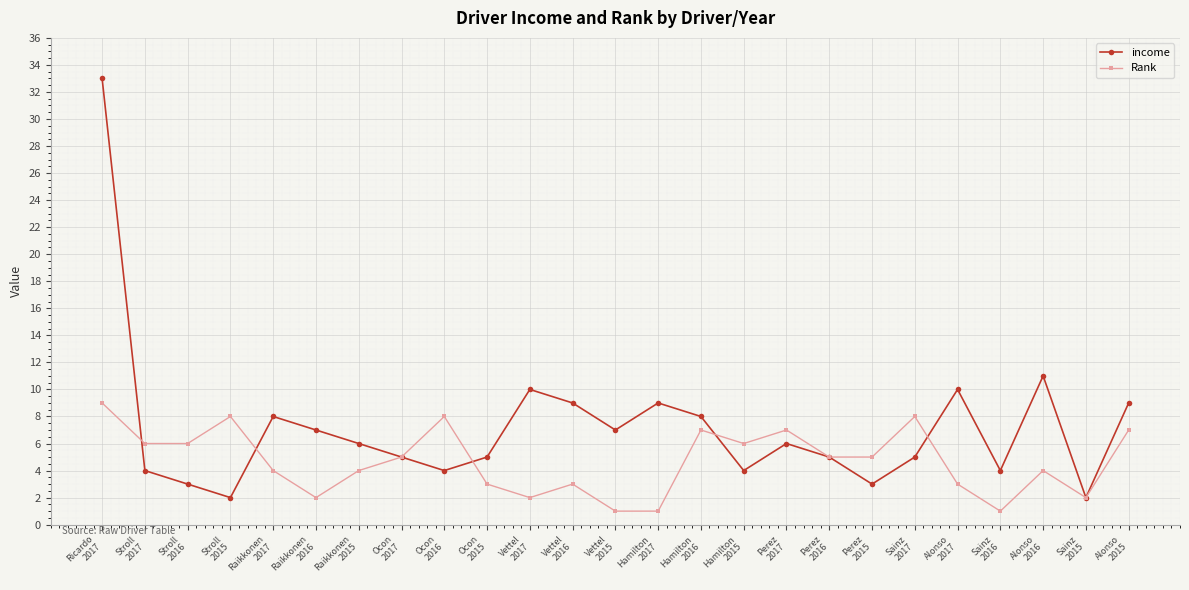

Which label corresponds to the largest value in the chart?

Ricardo
2017